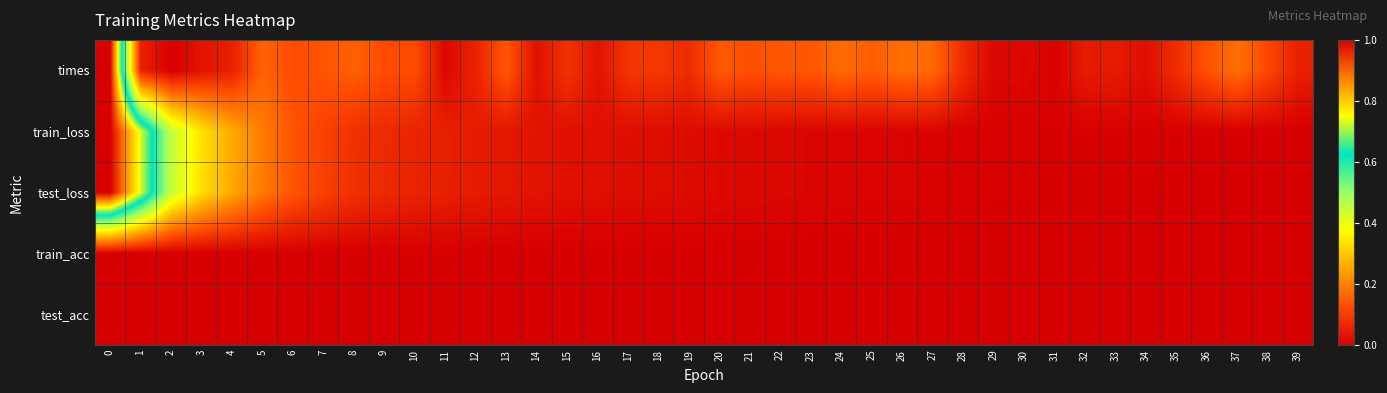

Reading left to right, what are all the values shown in this chart?

times: 0=1.0	1=0.1	2=0.0	3=0.0	4=0.1	5=0.2	6=0.1	7=0.1	8=0.2	9=0.1	10=0.1	11=0.0	12=0.1	13=0.1	14=0.0	15=0.1	16=0.0	17=0.1	18=0.1	19=0.1	20=0.1	21=0.1	22=0.1	23=0.1	24=0.2	25=0.1	26=0.2	27=0.2	28=0.1	29=0.0	30=0.0	31=0.0	32=0.0	33=0.0	34=0.0	35=0.1	36=0.1	37=0.2	38=0.1	39=0.1
train_loss: 0=1.0	1=0.7	2=0.5	3=0.3	4=0.3	5=0.2	6=0.1	7=0.1	8=0.1	9=0.1	10=0.1	11=0.1	12=0.0	13=0.0	14=0.0	15=0.0	16=0.0	17=0.0	18=0.0	19=0.0	20=0.0	21=0.0	22=0.0	23=0.0	24=0.0	25=0.0	26=0.0	27=0.0	28=0.0	29=0.0	30=0.0	31=0.0	32=0.0	33=0.0	34=0.0	35=0.0	36=0.0	37=0.0	38=0.0	39=0.0
test_loss: 0=1.0	1=0.7	2=0.4	3=0.3	4=0.3	5=0.2	6=0.1	7=0.1	8=0.1	9=0.1	10=0.1	11=0.1	12=0.0	13=0.0	14=0.0	15=0.0	16=0.0	17=0.0	18=0.0	19=0.0	20=0.0	21=0.0	22=0.0	23=0.0	24=0.0	25=0.0	26=0.0	27=0.0	28=0.0	29=0.0	30=0.0	31=0.0	32=0.0	33=0.0	34=0.0	35=0.0	36=0.0	37=0.0	38=0.0	39=0.0
train_acc: 0=0.0	1=0.0	2=0.0	3=0.0	4=0.0	5=0.0	6=0.0	7=0.0	8=0.0	9=0.0	10=0.0	11=0.0	12=0.0	13=0.0	14=0.0	15=0.0	16=0.0	17=0.0	18=0.0	19=0.0	20=0.0	21=0.0	22=0.0	23=0.0	24=0.0	25=0.0	26=0.0	27=0.0	28=0.0	29=0.0	30=0.0	31=0.0	32=0.0	33=0.0	34=0.0	35=0.0	36=0.0	37=0.0	38=0.0	39=0.0
test_acc: 0=0.0	1=0.0	2=0.0	3=0.0	4=0.0	5=0.0	6=0.0	7=0.0	8=0.0	9=0.0	10=0.0	11=0.0	12=0.0	13=0.0	14=0.0	15=0.0	16=0.0	17=0.0	18=0.0	19=0.0	20=0.0	21=0.0	22=0.0	23=0.0	24=0.0	25=0.0	26=0.0	27=0.0	28=0.0	29=0.0	30=0.0	31=0.0	32=0.0	33=0.0	34=0.0	35=0.0	36=0.0	37=0.0	38=0.0	39=0.0